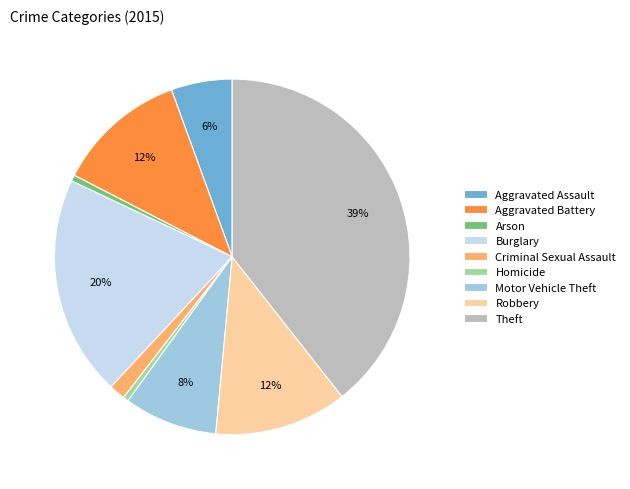

How many segments does this pie chart have?

9